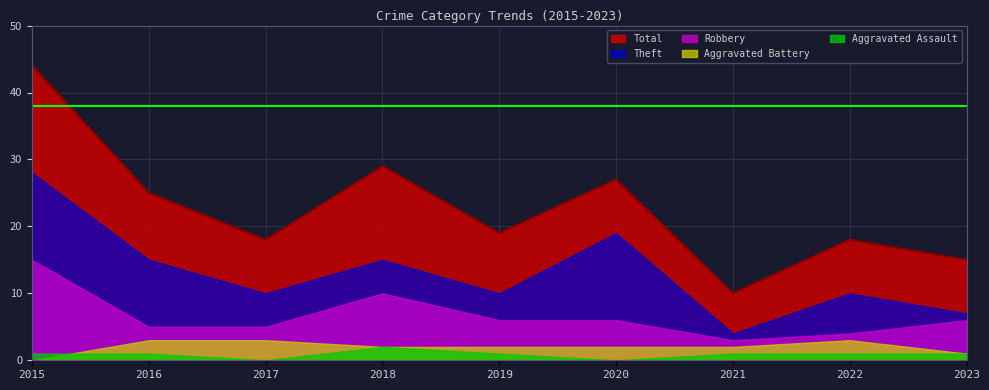

Rank the categories by Total value from lowest to highest.

2021, 2023, 2017, 2022, 2019, 2016, 2020, 2018, 2015